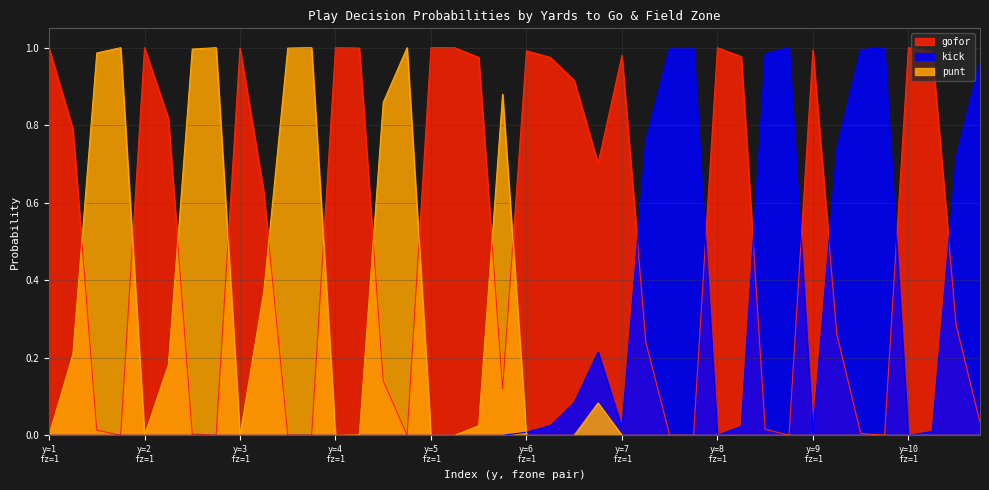

What position from the left is 11?

12